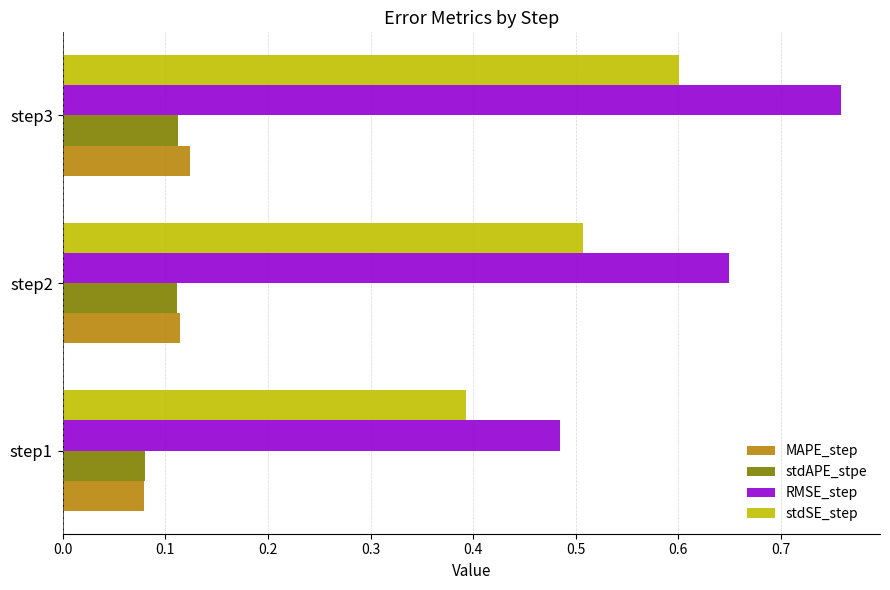

True or false: MAPE_step has a value of 0.0 at step3.

False